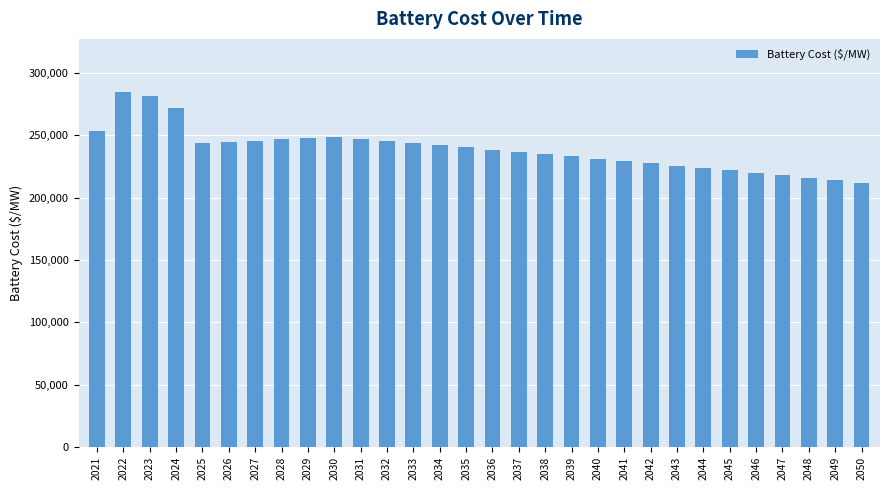

Count the number of data series in this chart.

1